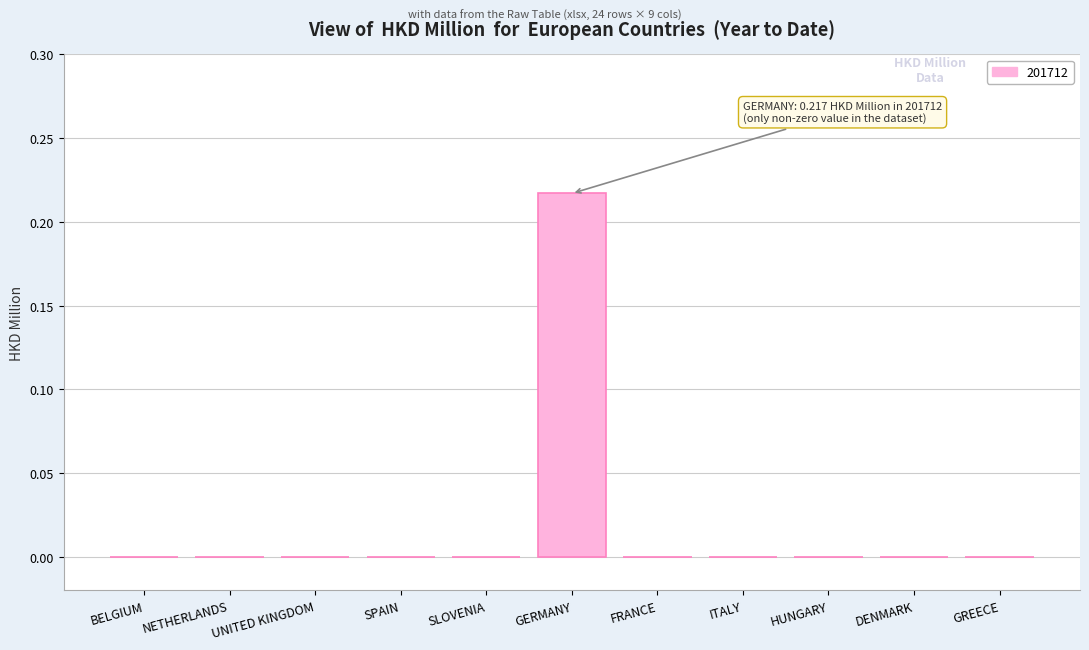

At which category does the chart reach its peak across all series?

GERMANY